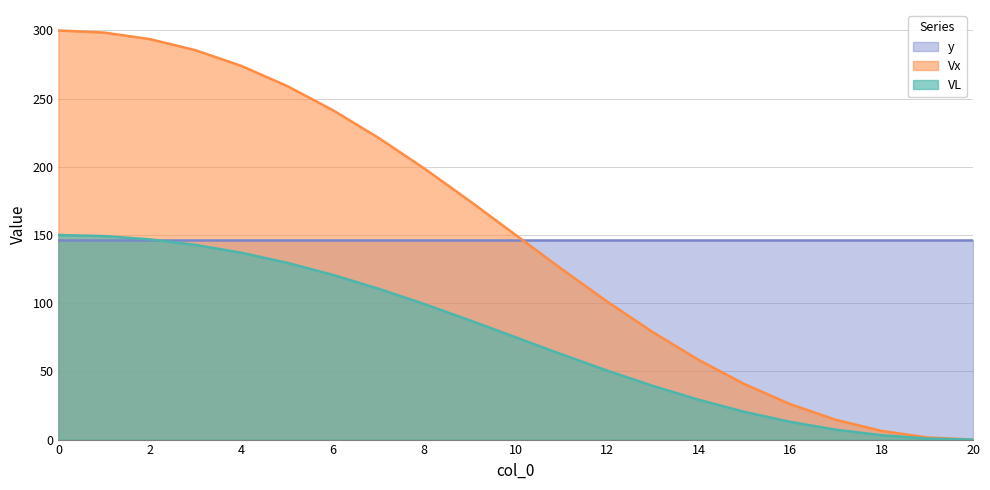

Is it true that VL equals 67.3 at 12?

False